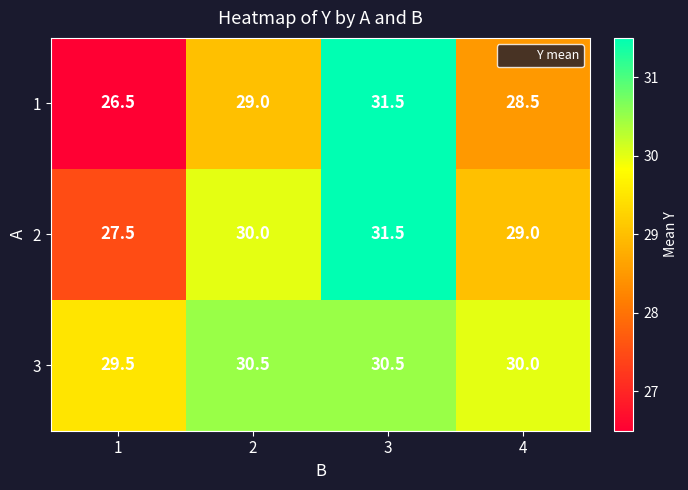

What is the spread (max minus min) of values at 3?

1.0